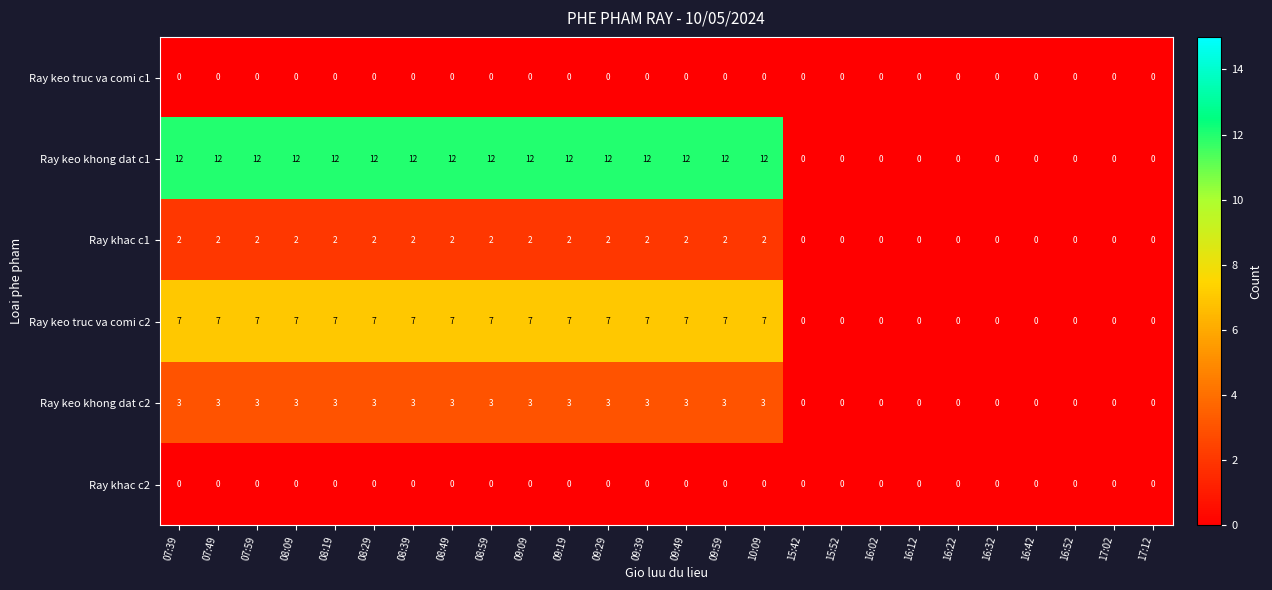

Which series has the widest spread of values?

Ray keo khong dat c1